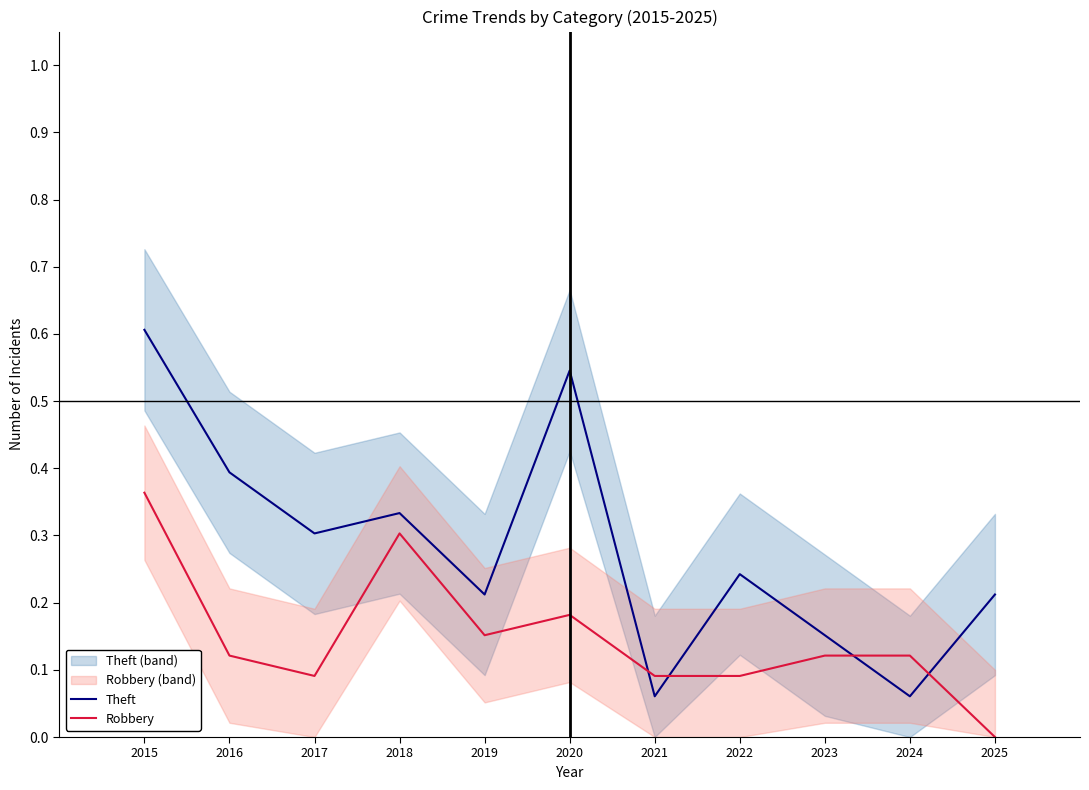

How many Robbery values are between 0 and 1?

11